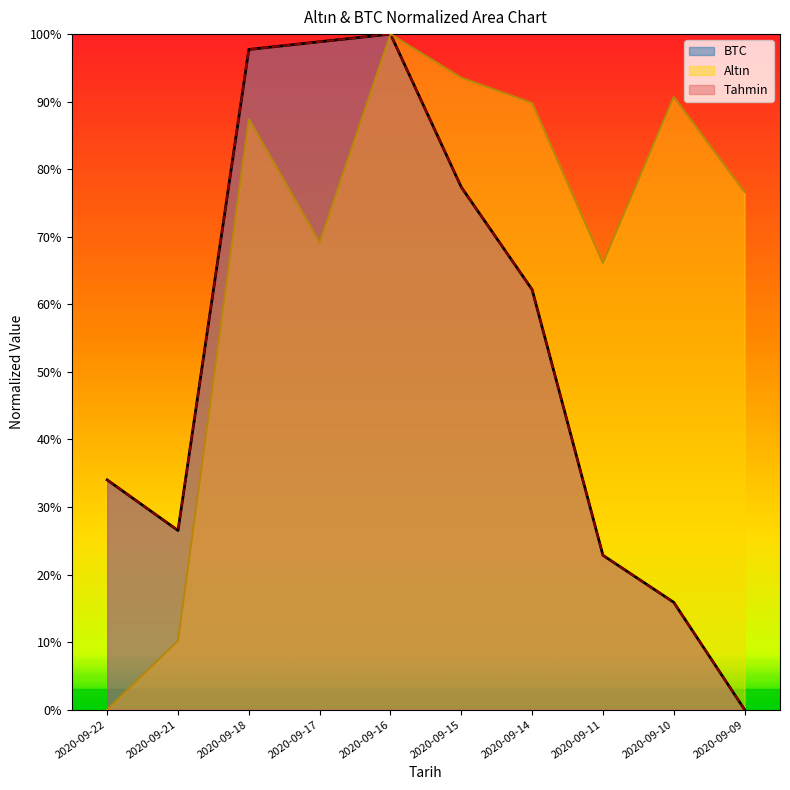

Which series has the largest total across all categories?

Altin